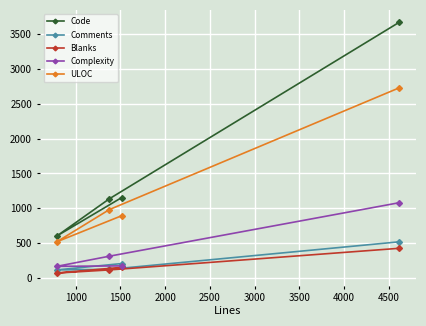

Does the chart display data point markers on the line(s)?

Yes